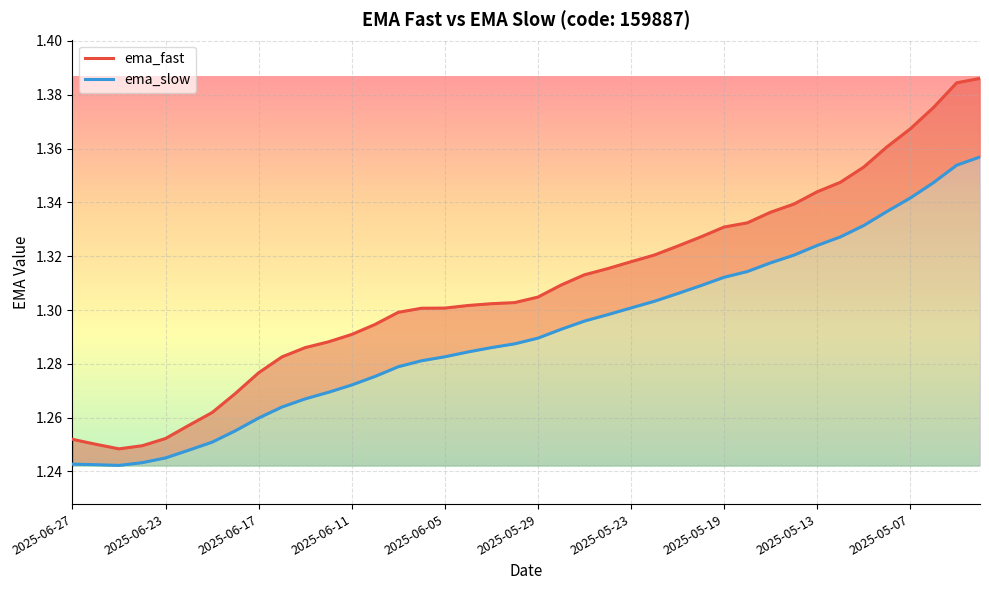

What is the difference between the ema_slow values at 2025-06-17 and 37?

0.1